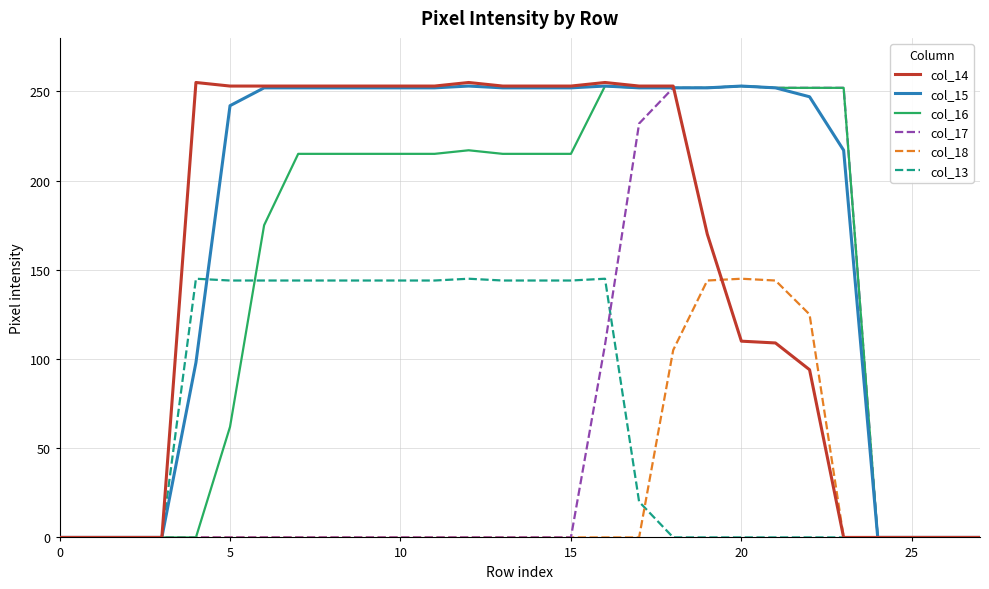

Which series has the widest spread of values?

col_14